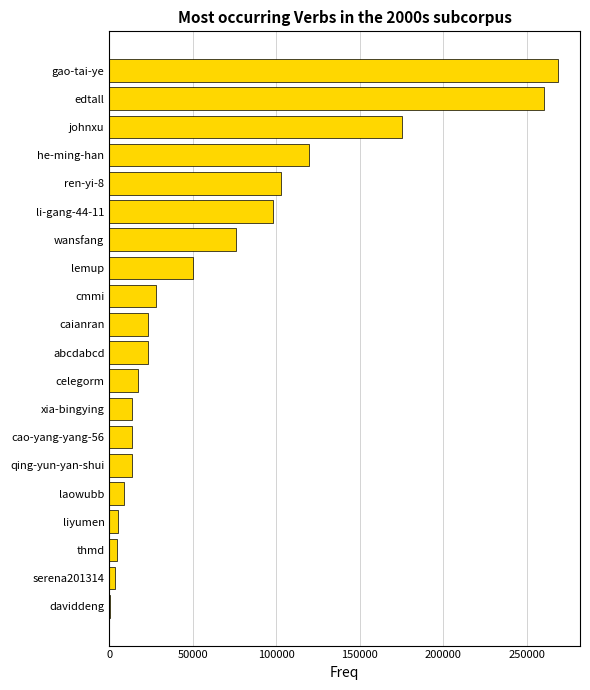

Count the number of categories in the chart.

20